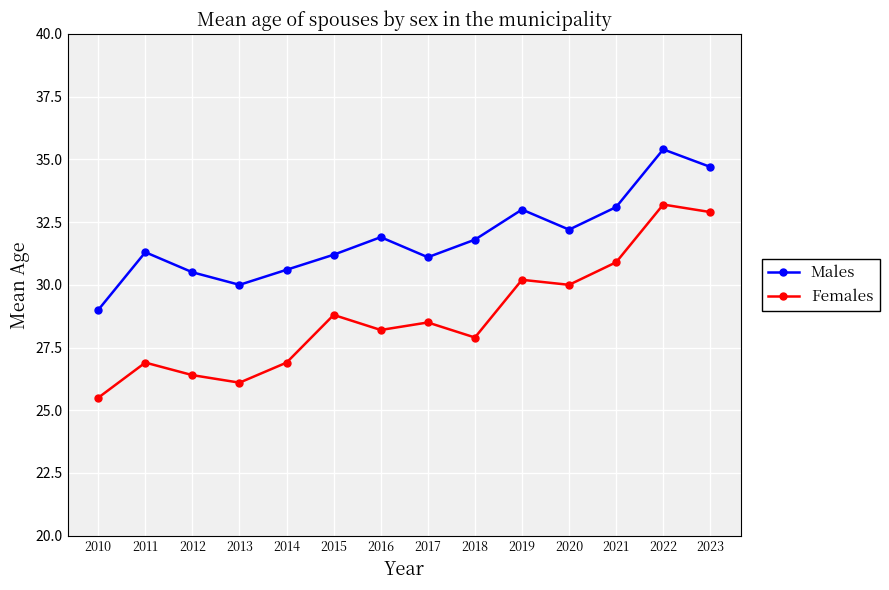

What is the average value of the Males series?

31.8